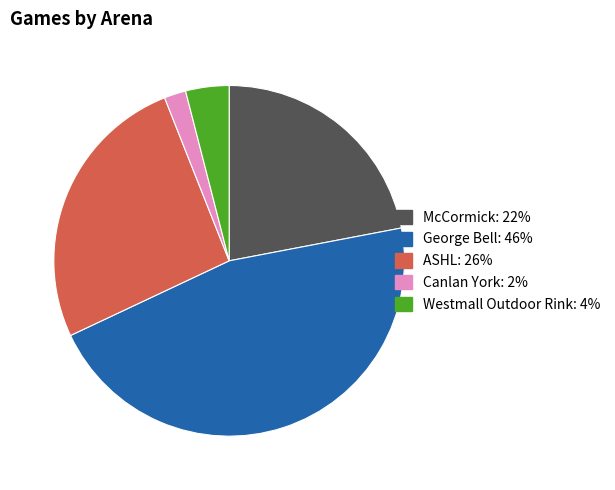

Approximately how many times larger is the value at Canlan York compared to Westmall Outdoor Rink?

0.5